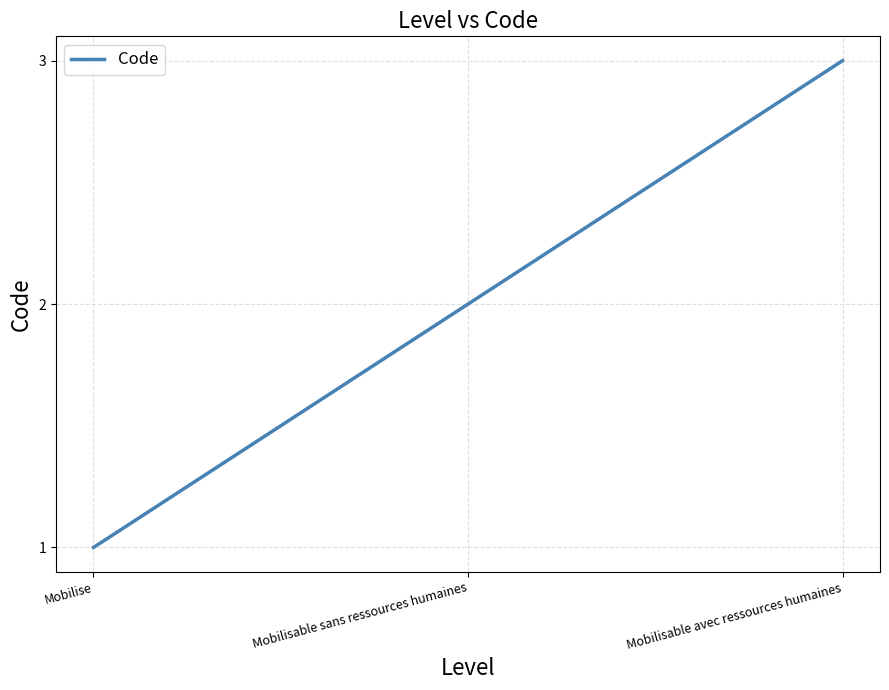

Which label corresponds to the smallest value in the chart?

Mobilise